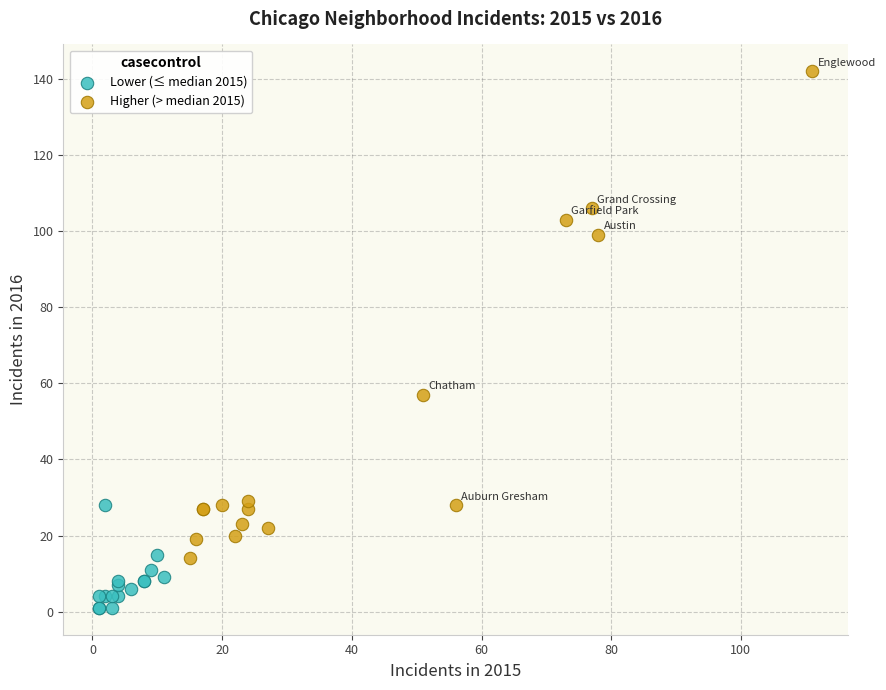

Which series contains the highest Y value?

Higher (> median 2015)